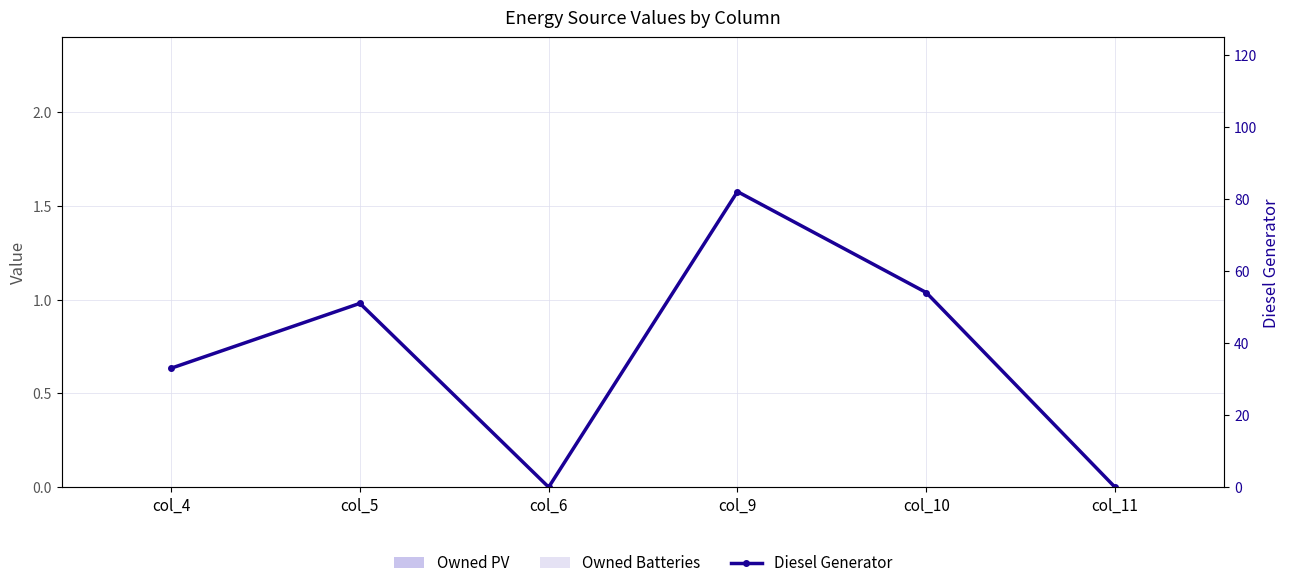

List the series in order of their peak value, lowest first.

Owned PV, Owned Batteries, Diesel Generator